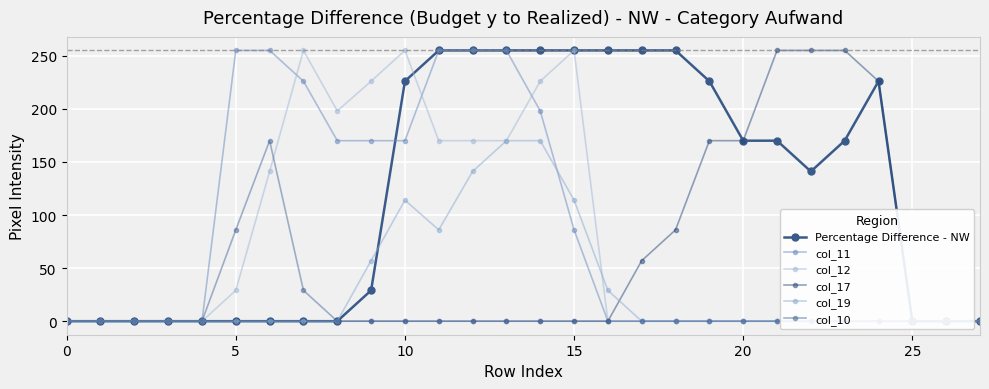

How many interior local peaks does the col_19 series have?

1